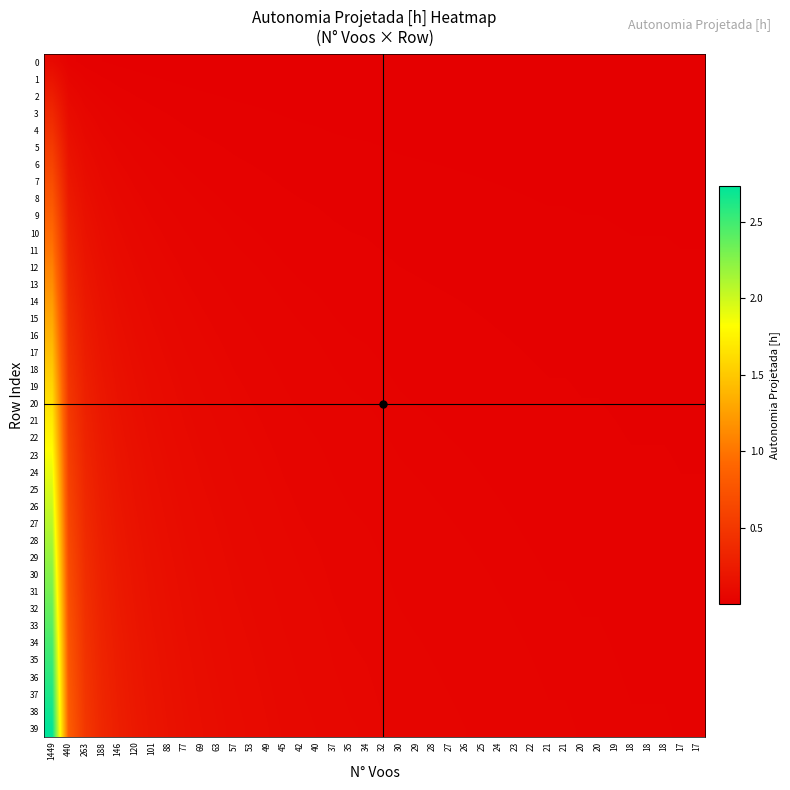

Which has a higher value, 57 or 30?

57